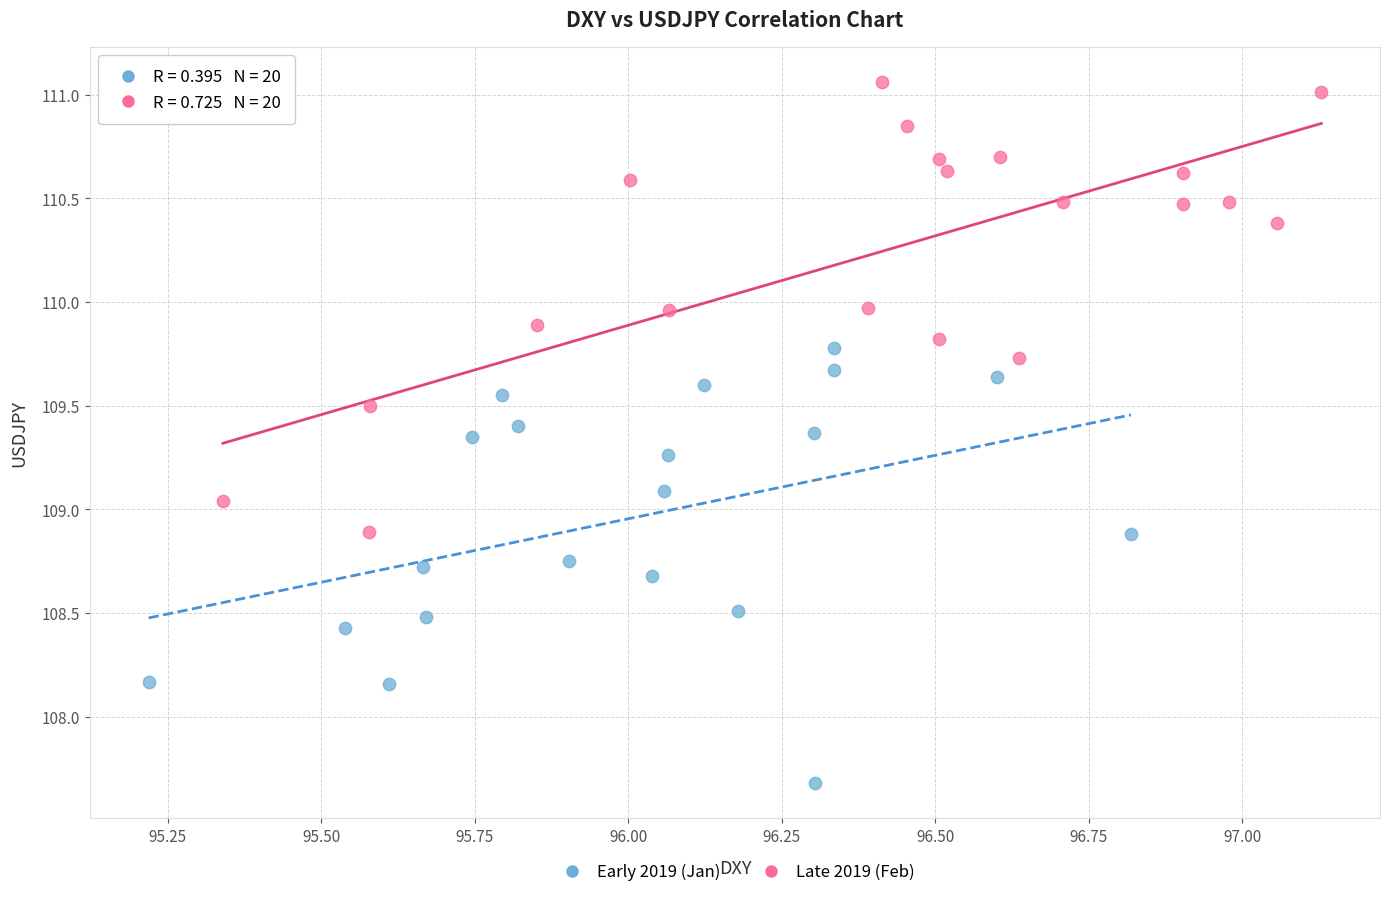

Which series contains the lowest Y value?

Early 2019 (Jan)